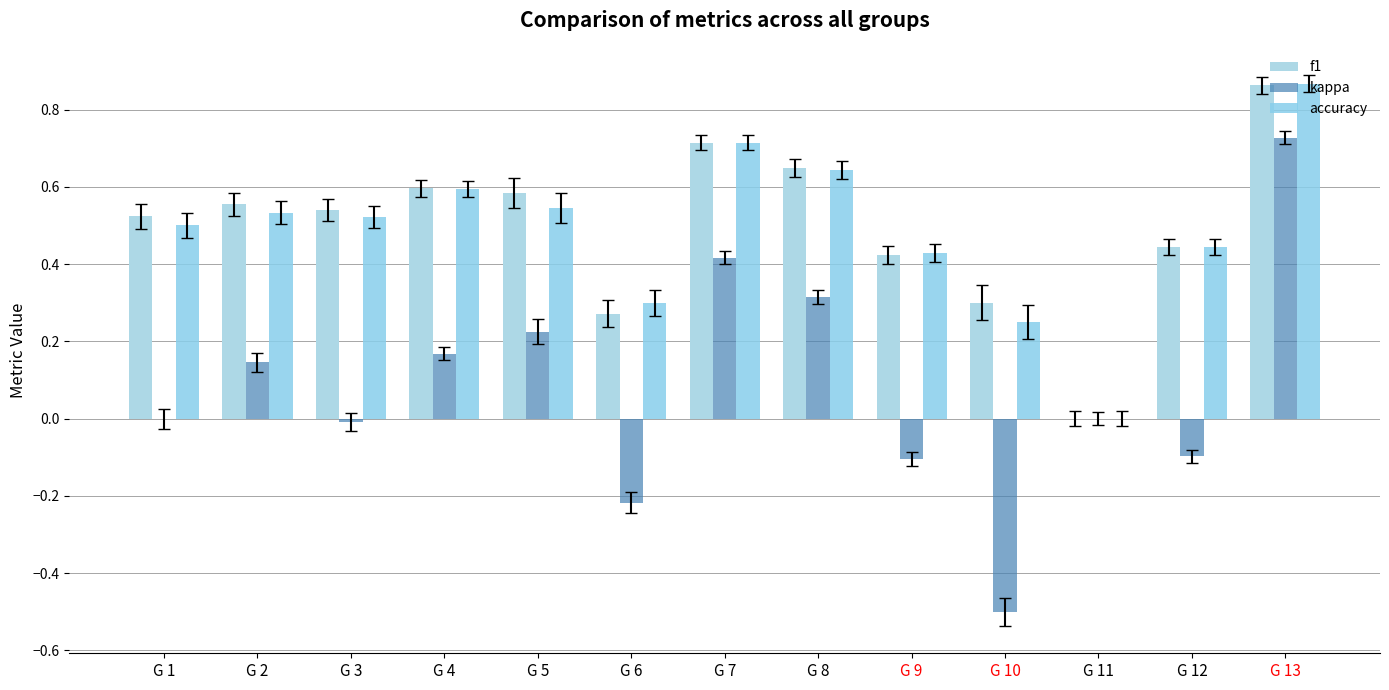

Count the number of data series in this chart.

3